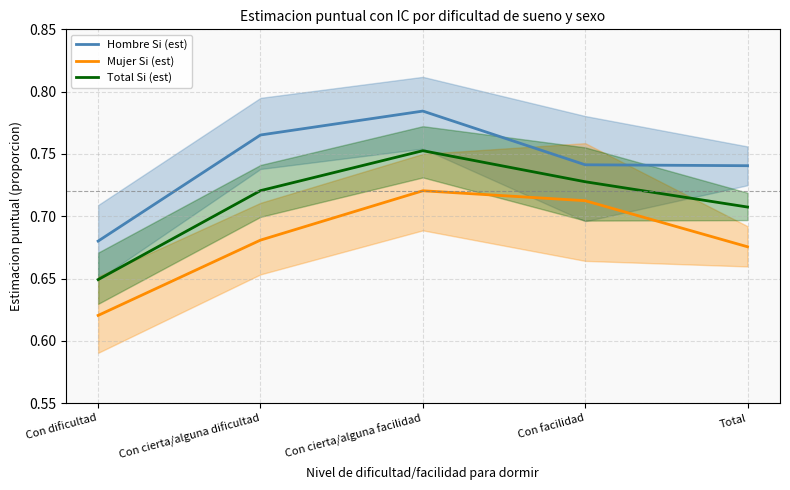

What is the difference between the Hombre Si (est) values at Con dificultad and Con cierta/alguna facilidad?

0.1